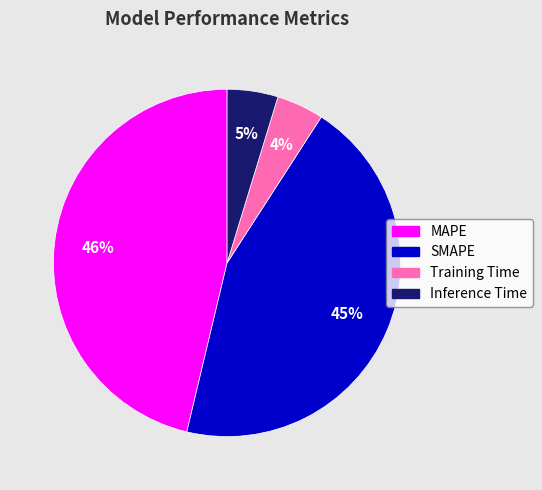

To the nearest percent, what is the combined percentage of Training Time and SMAPE?

49%